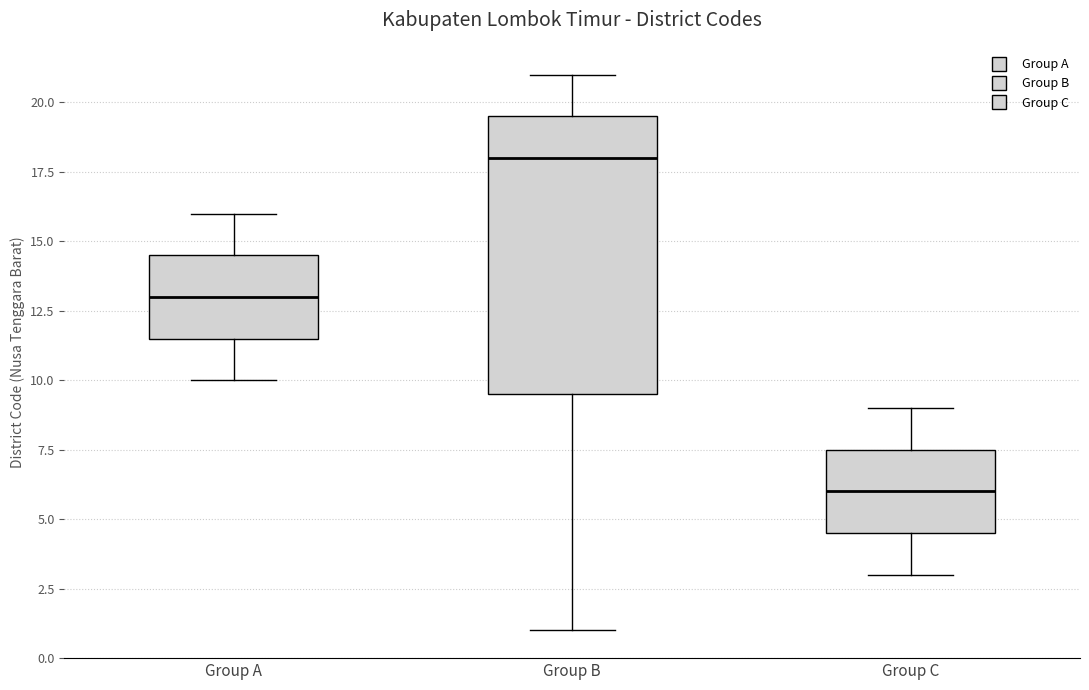

Reading left to right, read every box against the y-axis: the position of its median line, the range the box covers, and the ends of its whiskers. The values are not printed on the chart, so give them approximately, as read against the axis.

Group A: median 13.0, box 11.5 to 14.5, whiskers 10.0 to 16.0
Group B: median 18.0, box 9.5 to 19.5, whiskers 1.0 to 21.0
Group C: median 6.0, box 4.5 to 7.5, whiskers 3.0 to 9.0